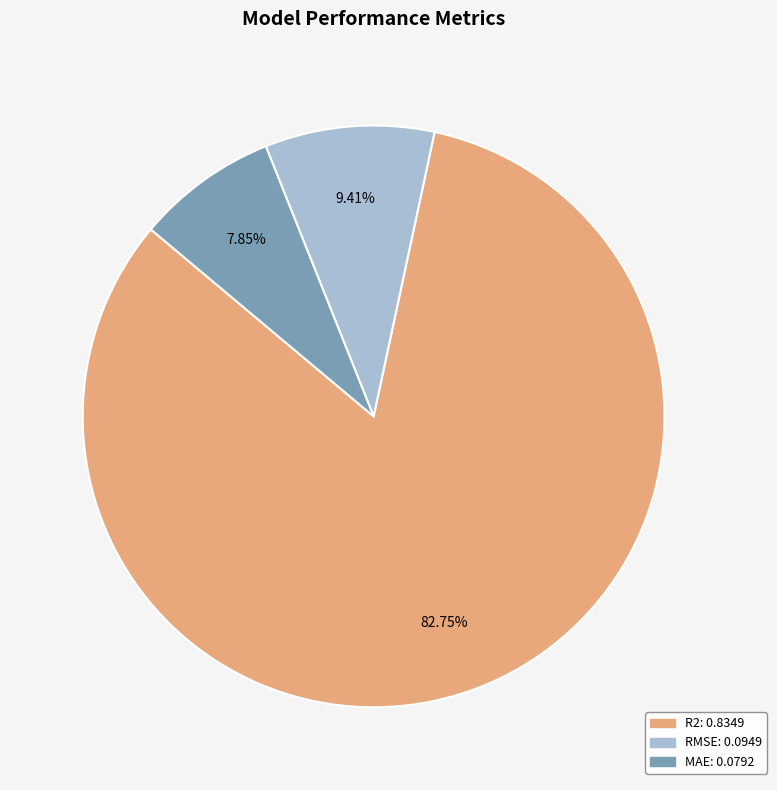

Is the sum of R2 and RMSE greater than half?

Yes